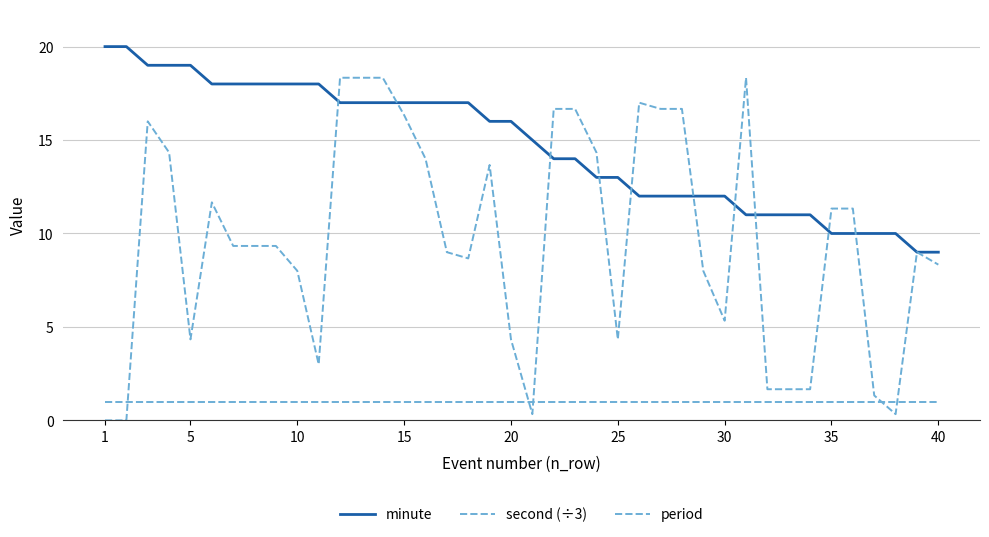

How many lines are shown in the chart?

3